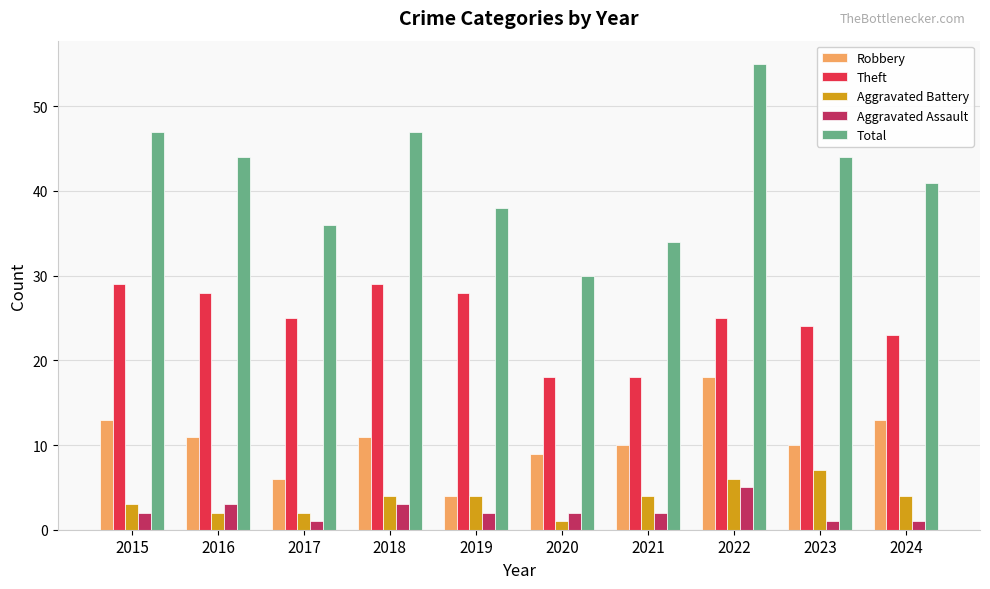

What is the value of the Robbery bar at the 4th from the left?

11